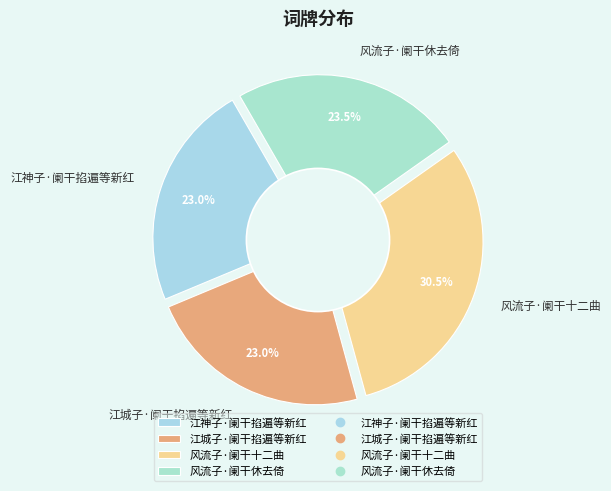

How much of the chart is everything except 风流子·阑干十二曲?

69.5%